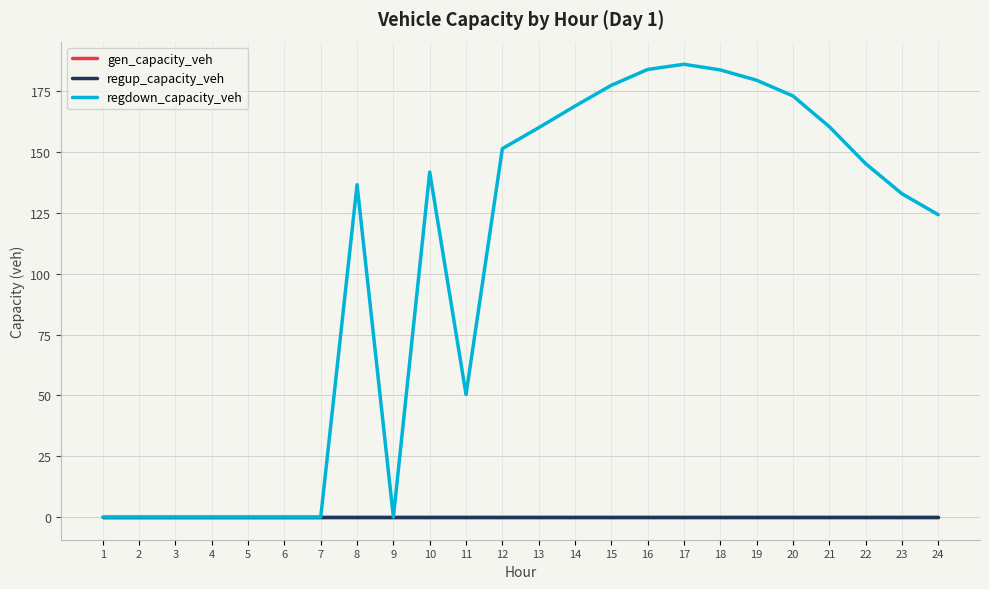

Is this an area chart (filled region under the line)?

No